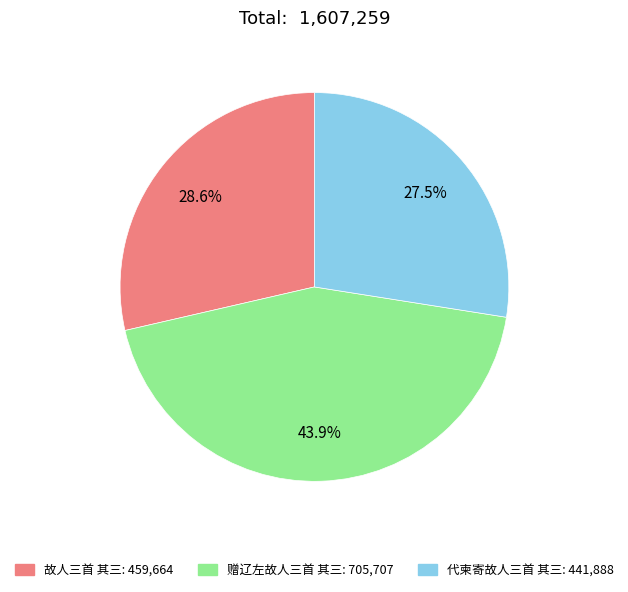

Which slice is the smallest?

代柬寄故人三首 其三